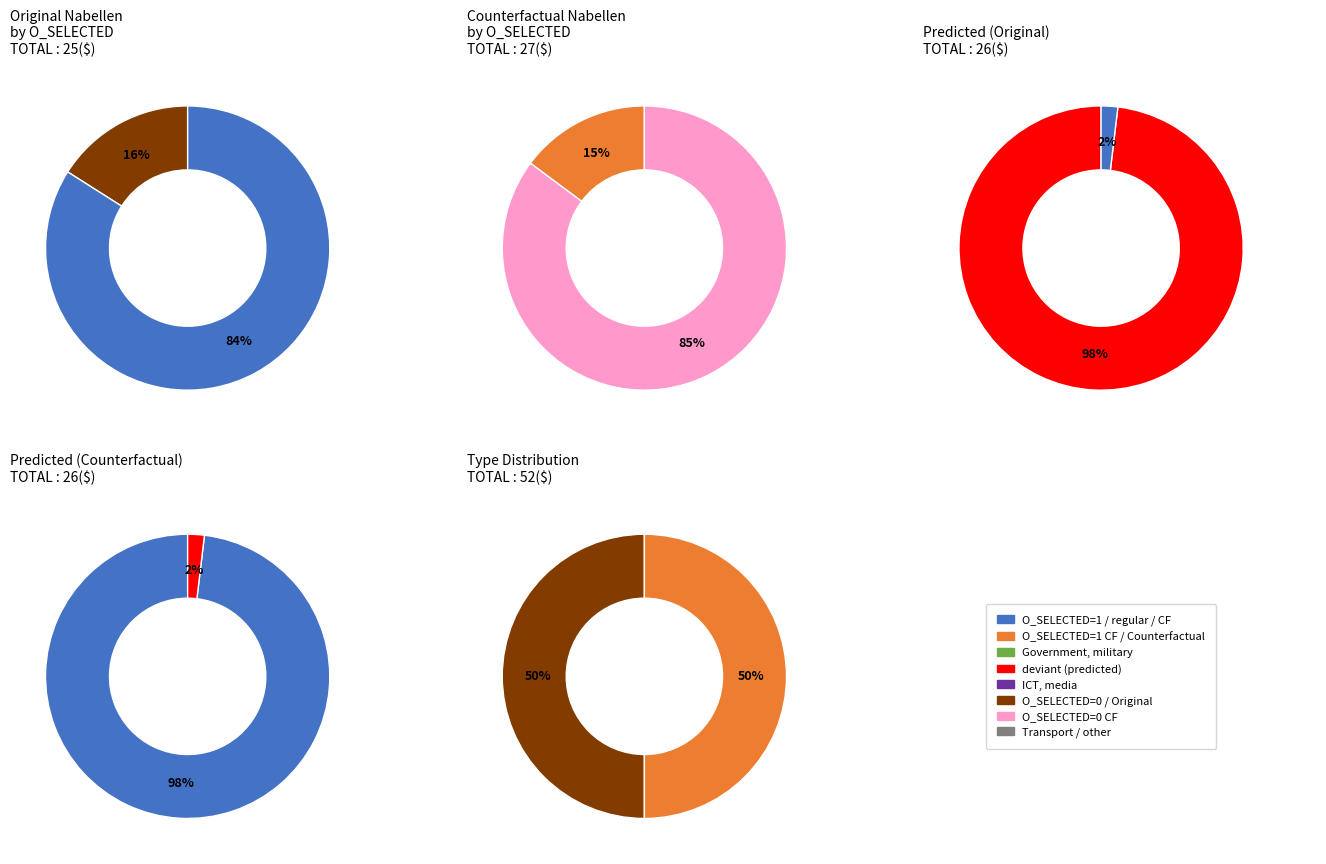

What percentage do 14 and 4 together represent?

11.5%